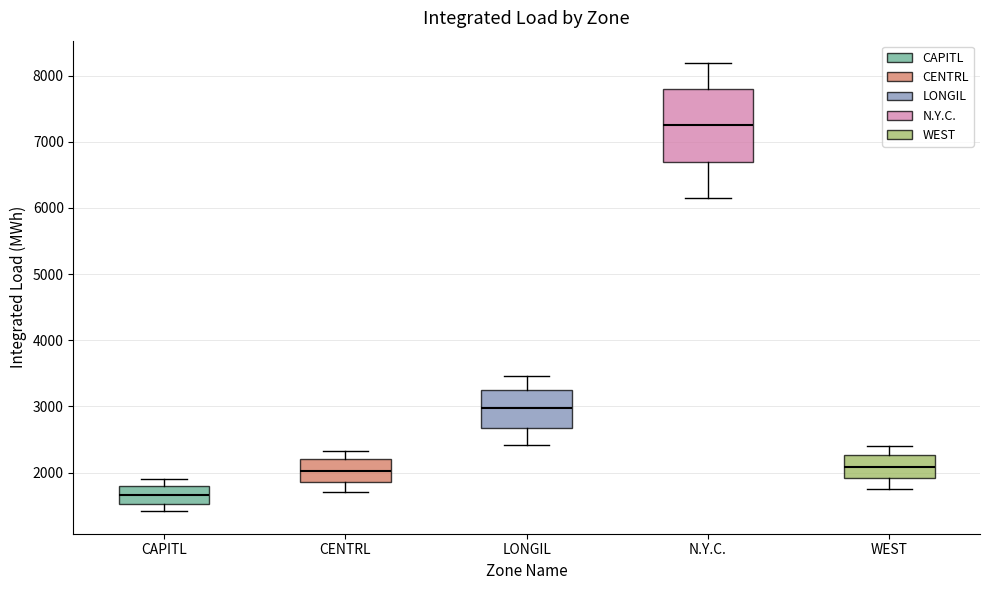

Where does the median line of the box for WEST sit on the y-axis? The values are not printed on the chart, so give them approximately, as read against the axis.

2100